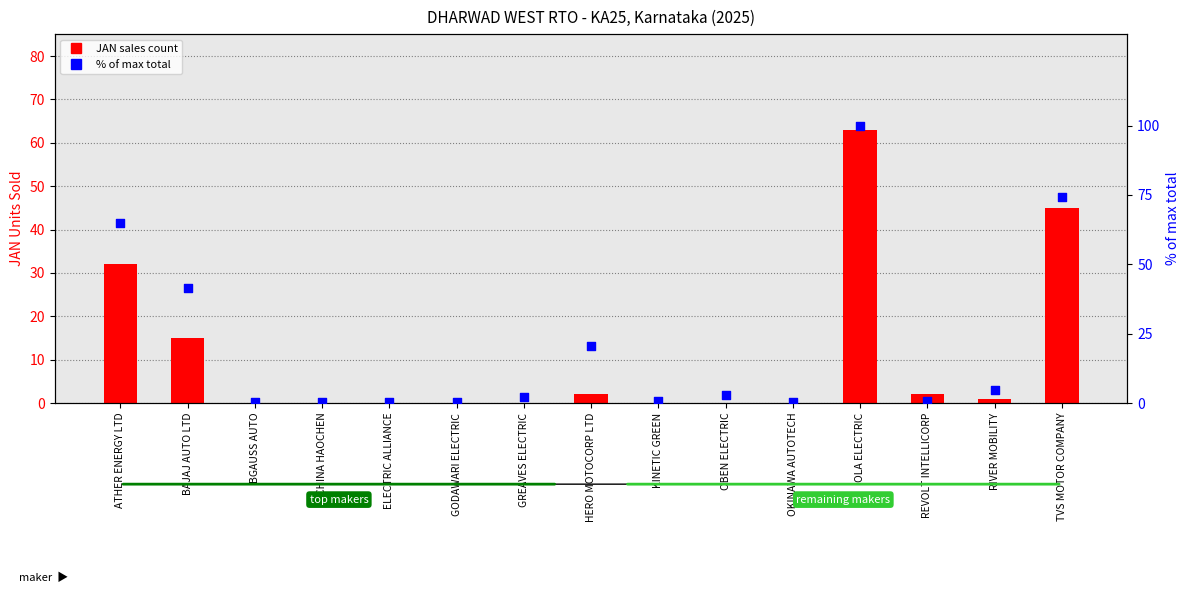

Which series reaches the maximum Y coordinate?

% of max total